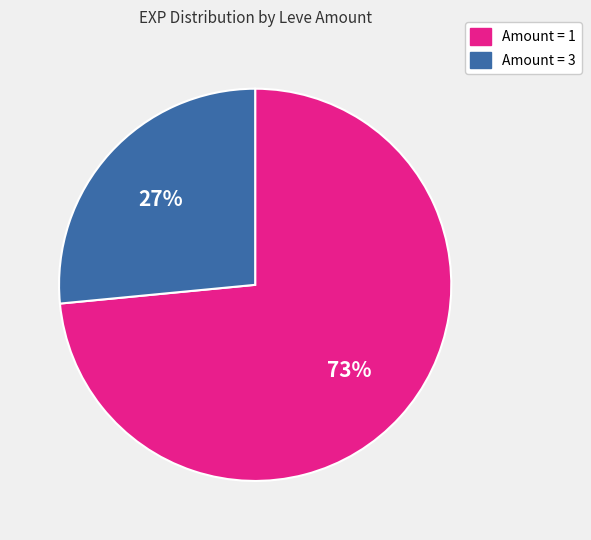

To the nearest percent, what is the average slice percentage?

50%